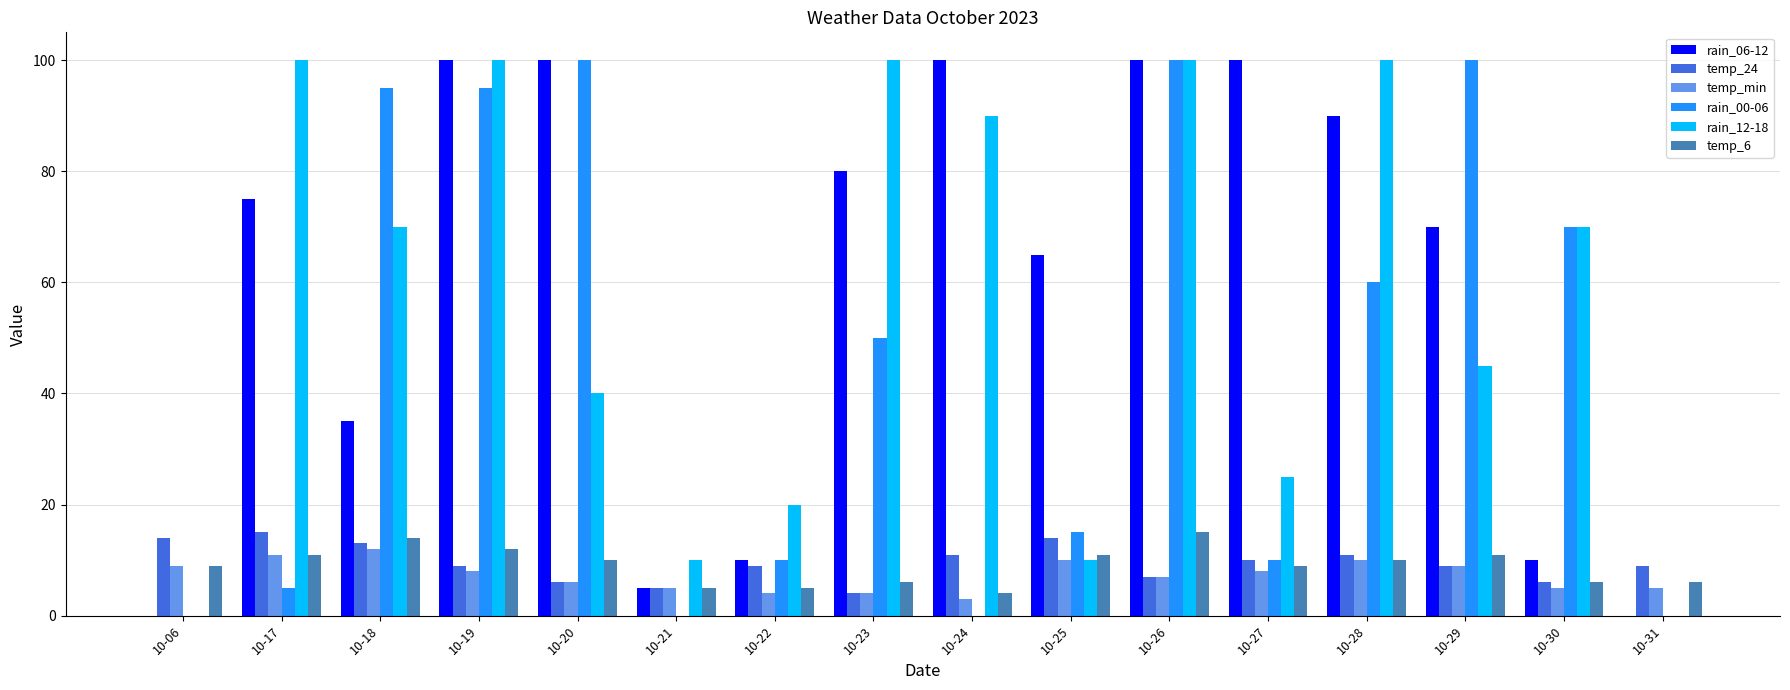

Reading right to left, extract all data points from this chart.

rain_06-12: 0	10	70	90	100	100	65	100	80	10	5	100	100	35	75	0
temp_24: 9	6	9	11	10	7	14	11	4	9	5	6	9	13	15	14
temp_min: 5	5	9	10	8	7	10	3	4	4	5	6	8	12	11	9
rain_00-06: 0	70	100	60	10	100	15	0	50	10	0	100	95	95	5	0
rain_12-18: 0	70	45	100	25	100	10	90	100	20	10	40	100	70	100	0
temp_6: 6	6	11	10	9	15	11	4	6	5	5	10	12	14	11	9